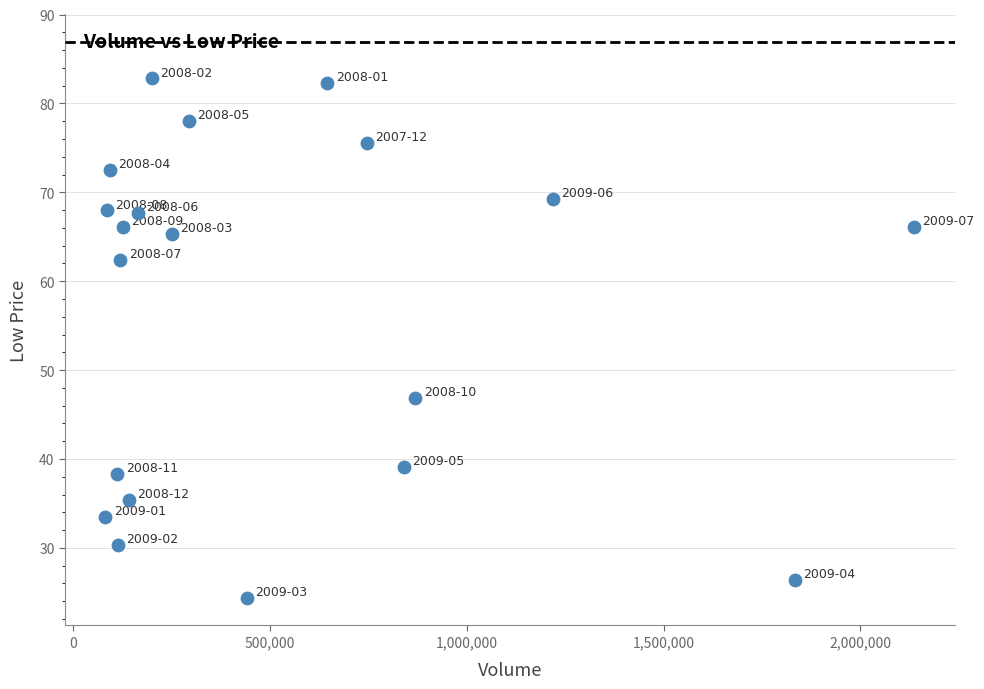

What Y value in the scatter plot is closest to 53?

46.8